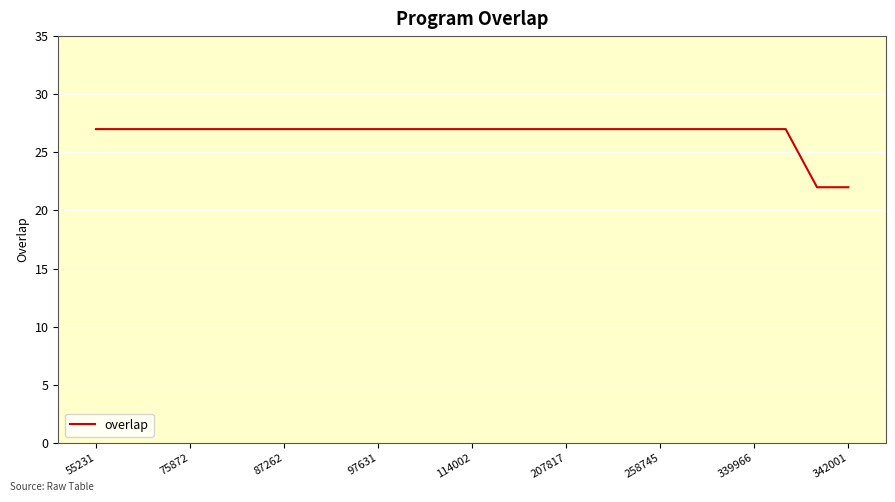

What is the minimum value shown in the chart?

22